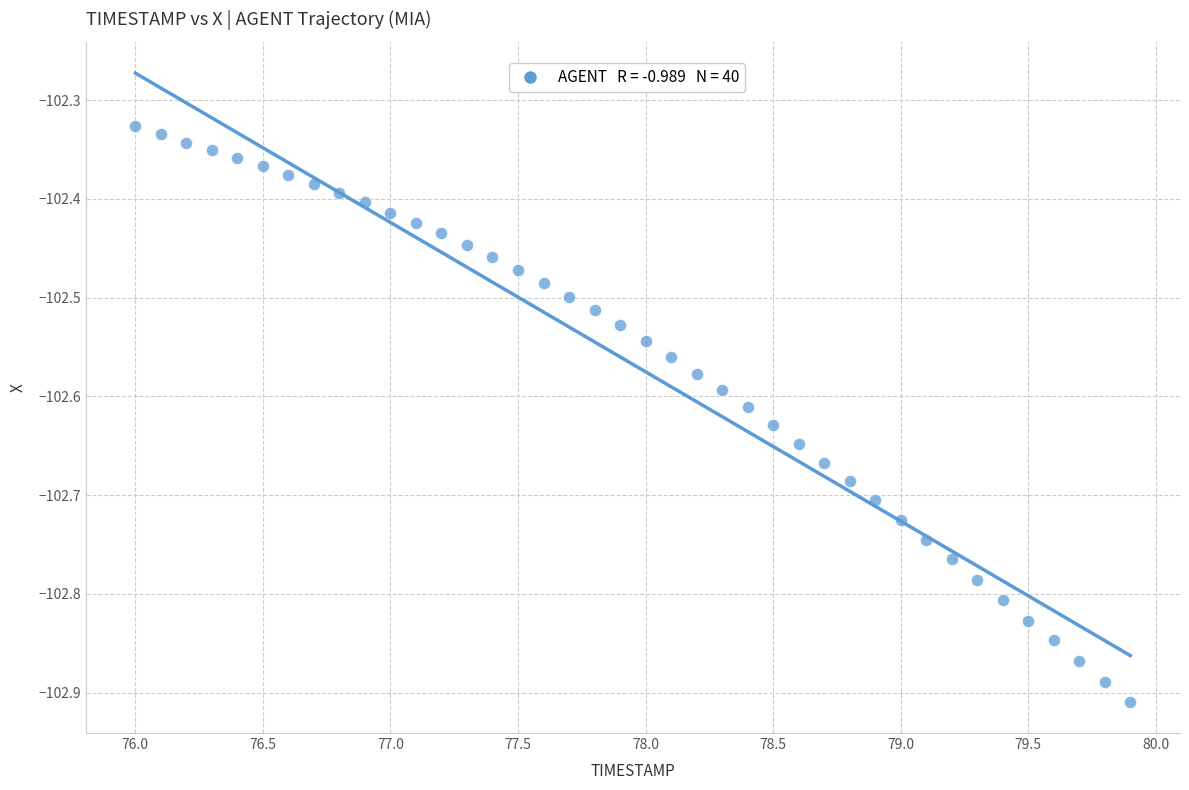

What is the range of X values (max minus min)?

3.9